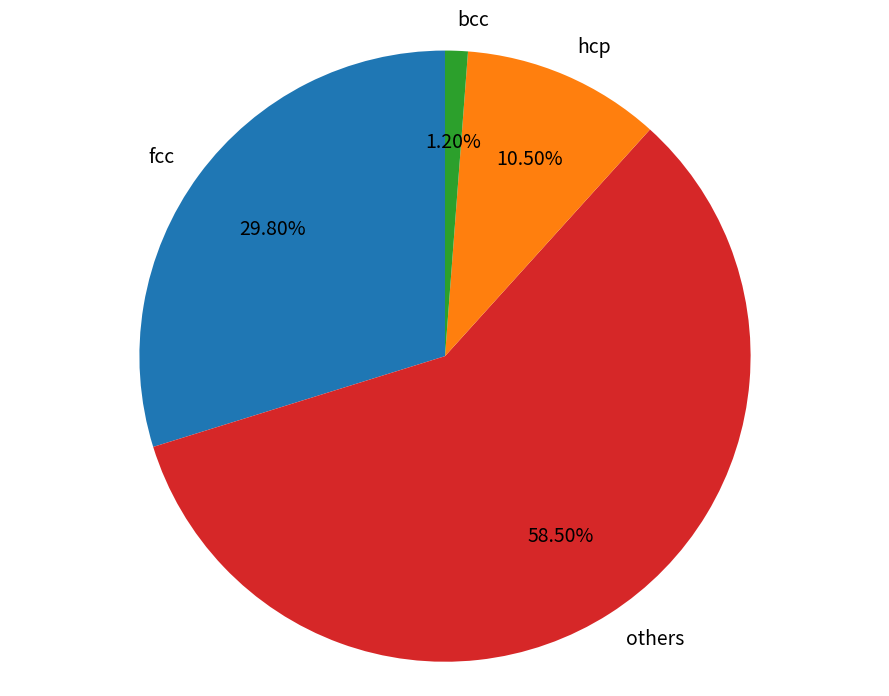

Does hcp represent more than half of the total?

No